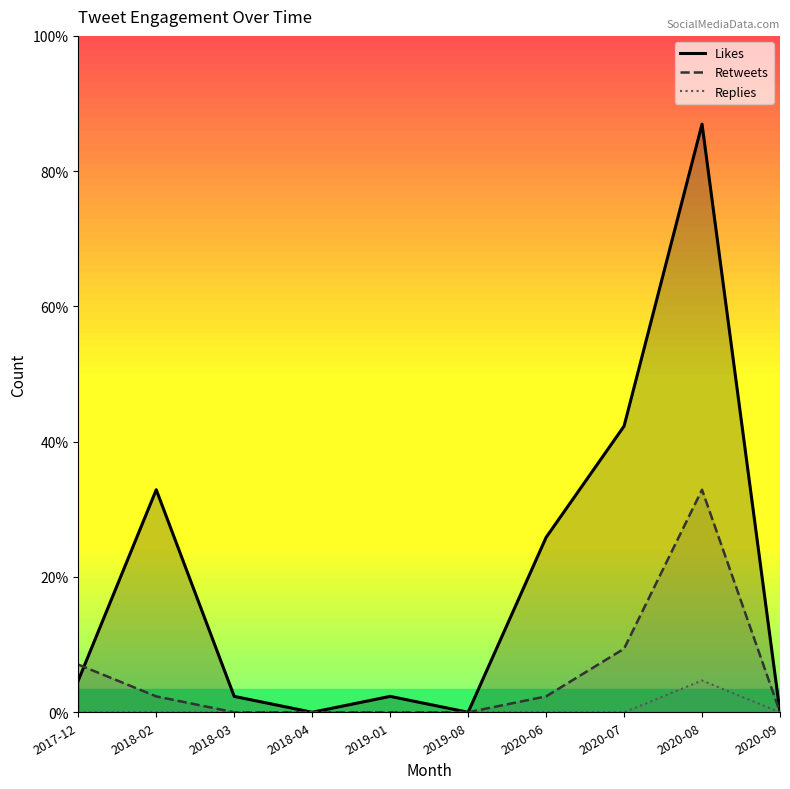

Which label corresponds to the smallest value in the chart?

2018-04